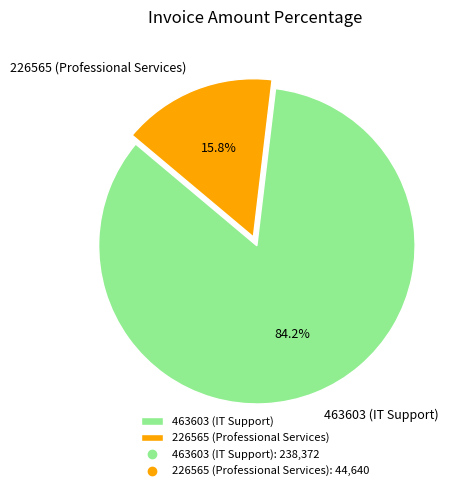

Rank the categories by value from highest to lowest.

463603 (IT Support), 226565 (Professional Services)